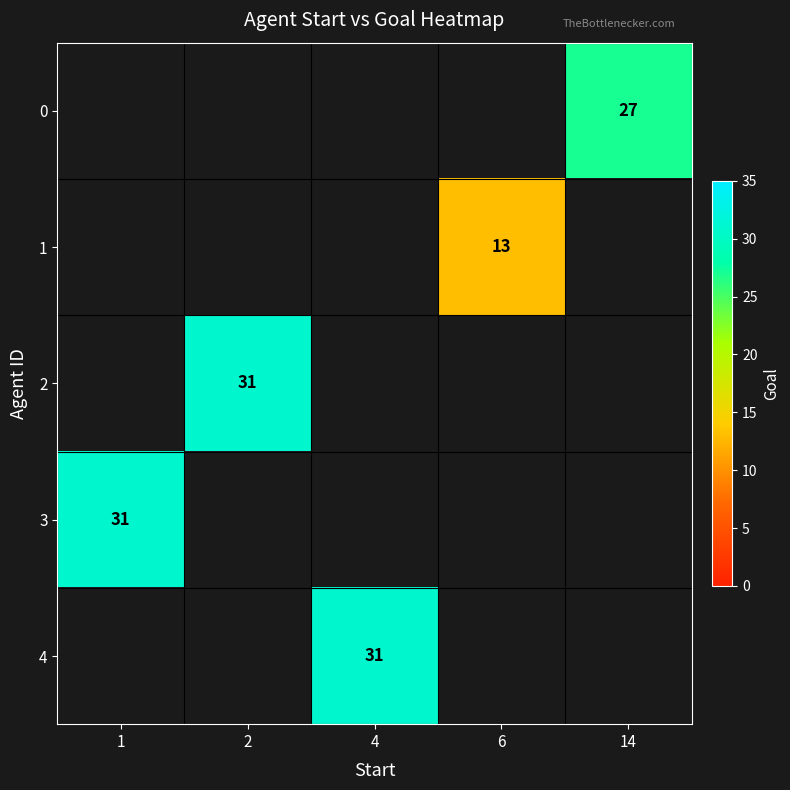

How many values in 1 are above zero?

1